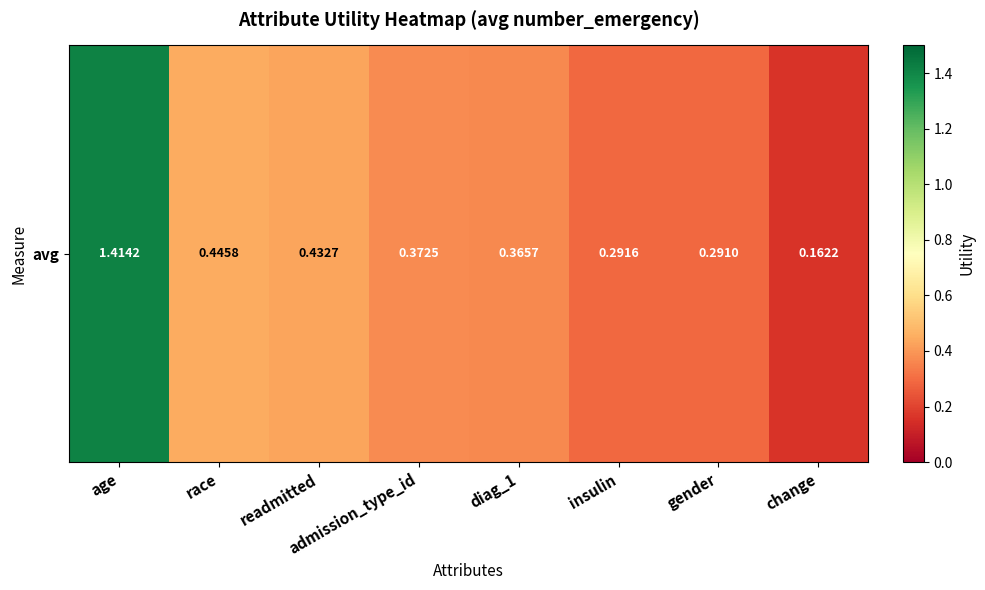

How many series are shown in this chart?

1